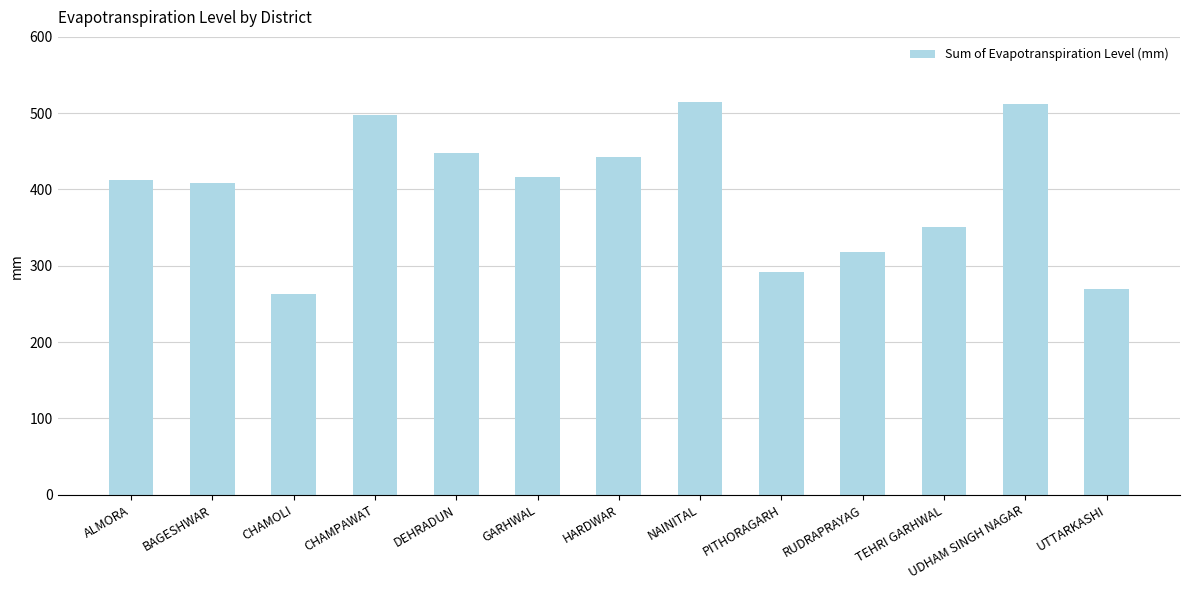

Reading left to right, extract all data points from this chart.

ALMORA=412.2	BAGESHWAR=408.3	CHAMOLI=263.3	CHAMPAWAT=497.1	DEHRADUN=447.5	GARHWAL=416.1	HARDWAR=442.9	NAINITAL=514.8	PITHORAGARH=291.4	RUDRAPRAYAG=318.6	TEHRI GARHWAL=351.4	UDHAM SINGH NAGAR=511.6	UTTARKASHI=269.5